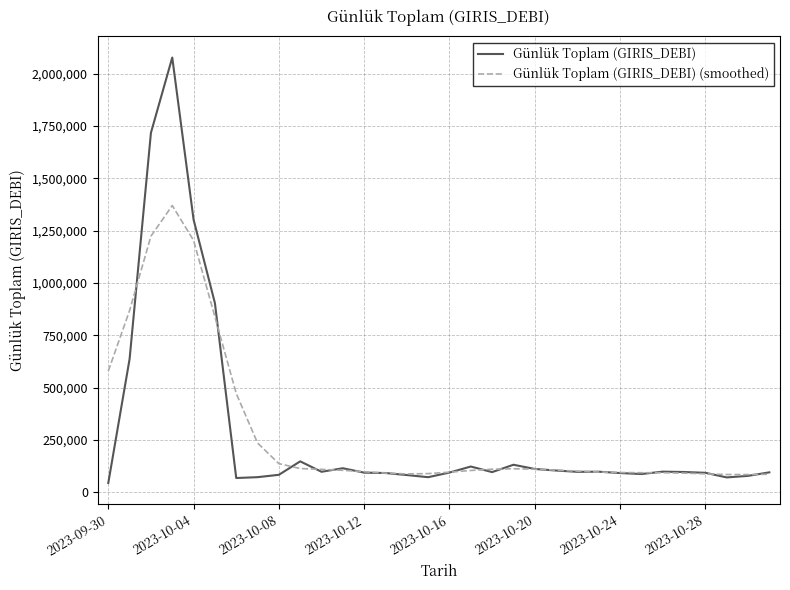

What is the minimum value for Günlük Toplam (GIRIS_DEBI) (smoothed)?

84169